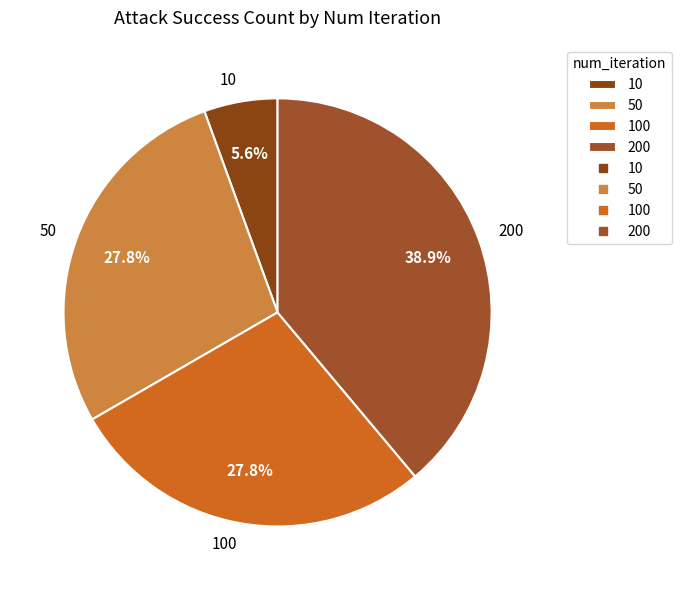

How many slices are in this pie chart?

4